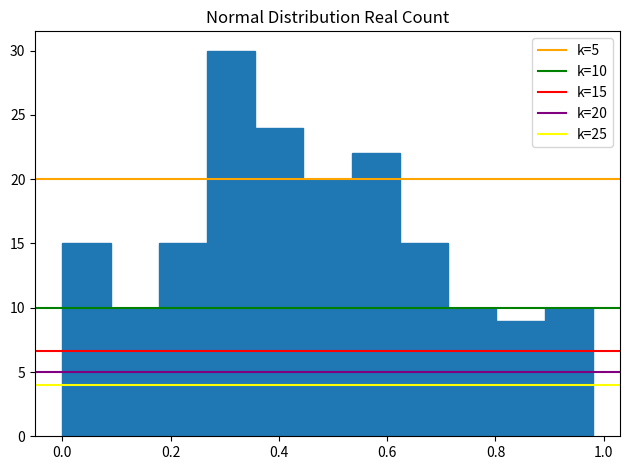

Which range on the x-axis has the tallest bar?

0.26 to 0.36